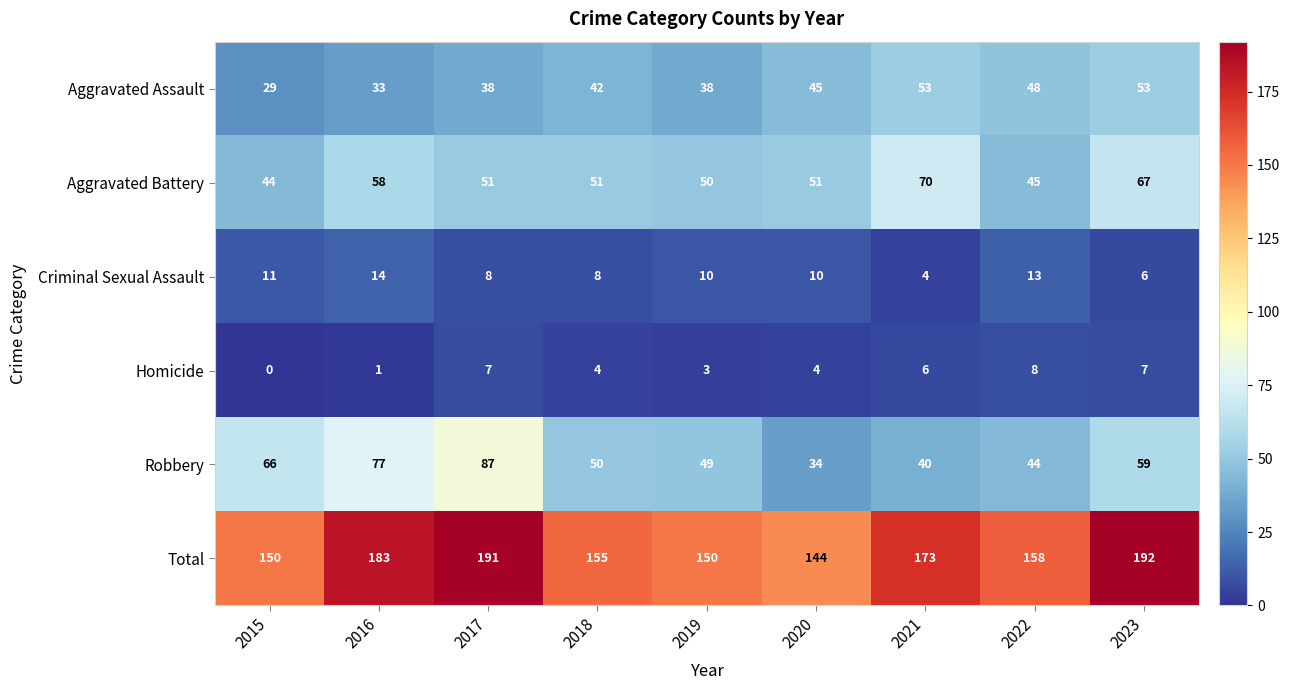

Is it true that Aggravated Battery equals 51 at 2020?

True